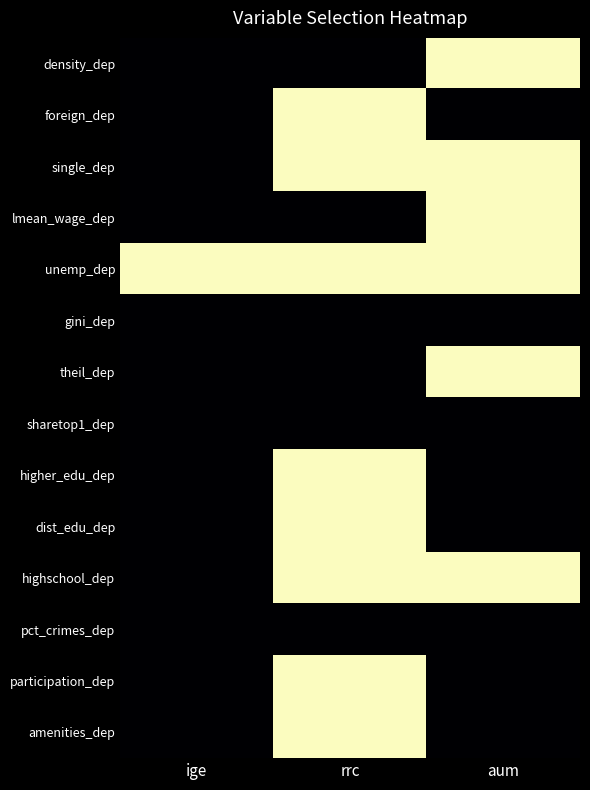

What is the total value across all series at aum?

6